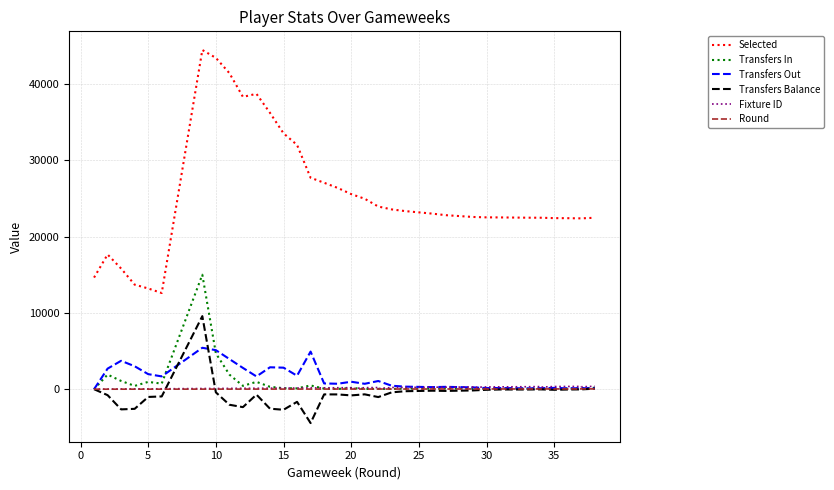

Is it true that Transfers Out equals 4090 at 0?

False